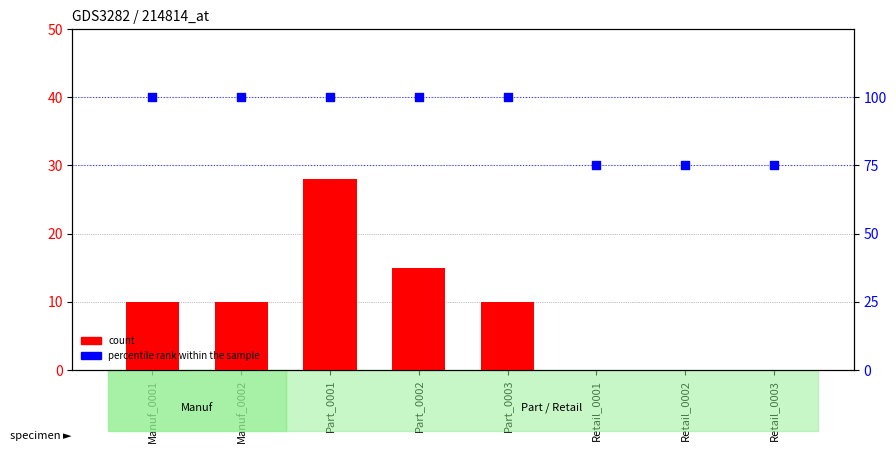

Which series has the largest Y range (max minus min)?

count